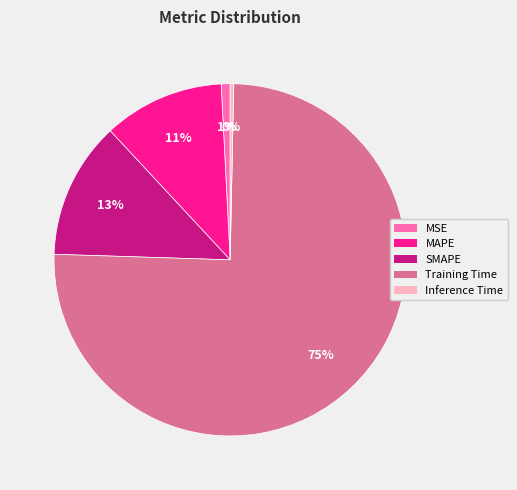

Is it true that SMAPE is 13% of the pie?

True